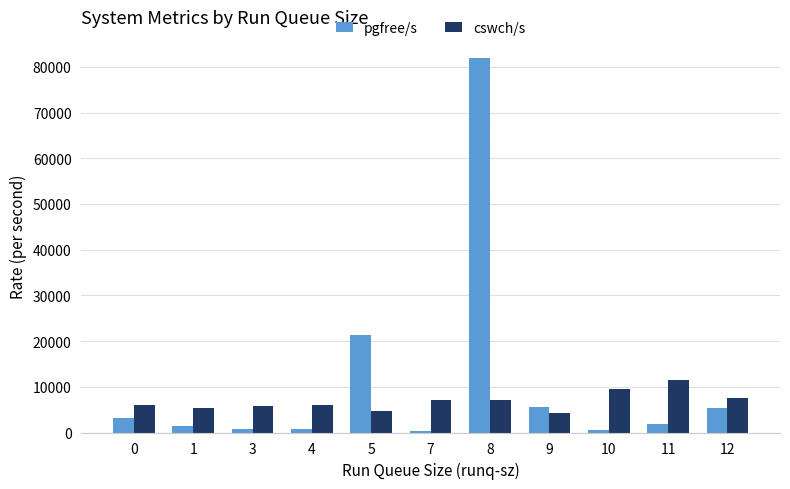

What is the greatest value displayed?

81863